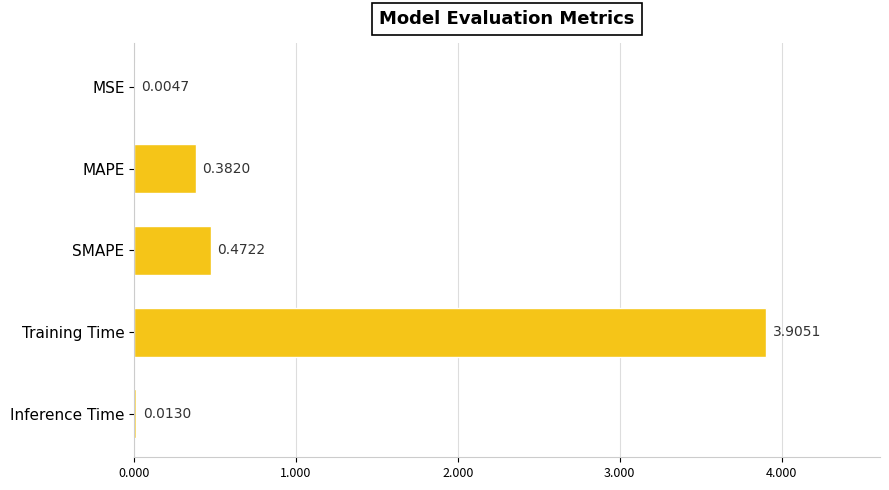

What is the change in value from MSE to SMAPE?

+0.5